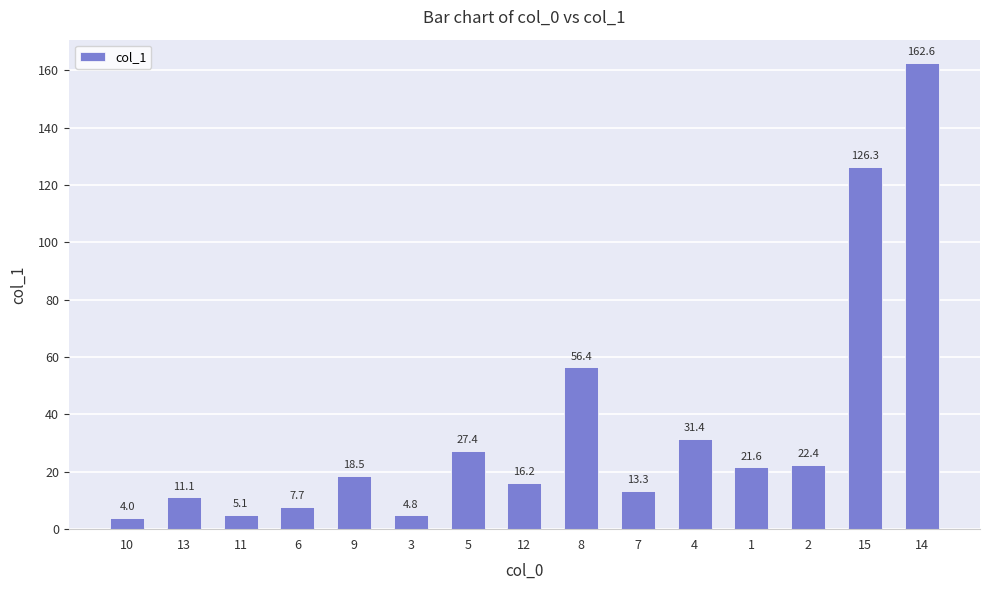

Between 1 and 13, which is larger?

1